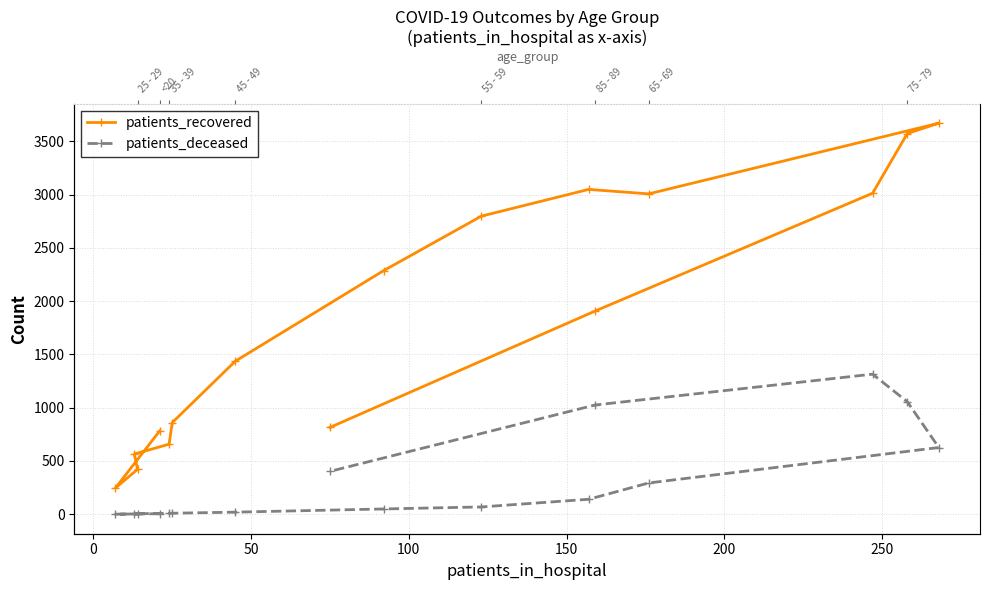

Count the number of data series in this chart.

2